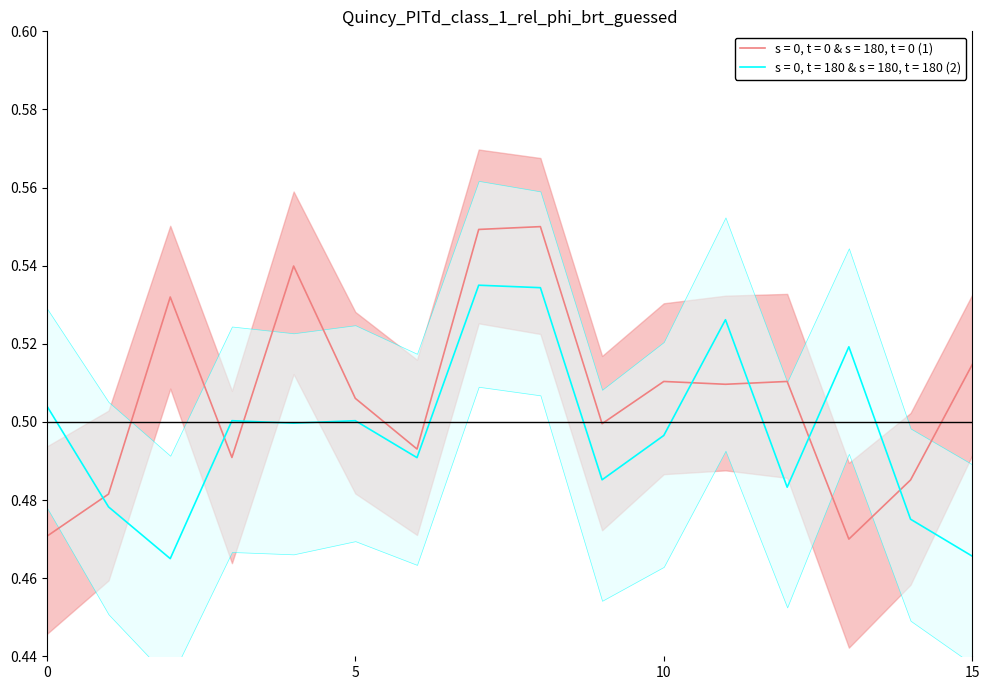

How many lines are shown in the chart?

1